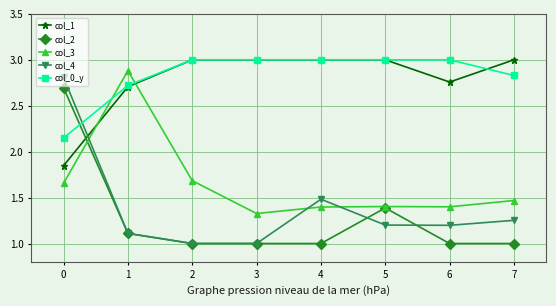

What is the difference between the maximum and minimum values in the col_0_y series?

0.9